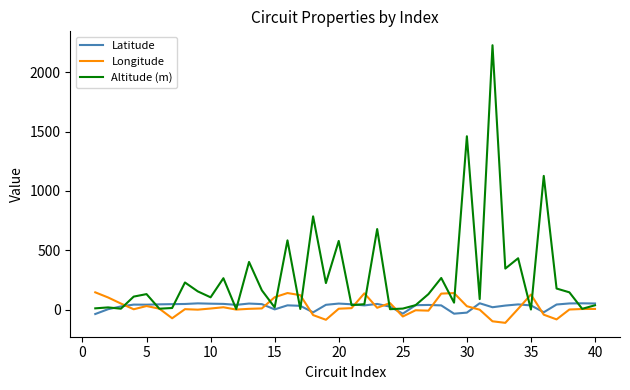

Which series has the widest spread of values?

Altitude (m)